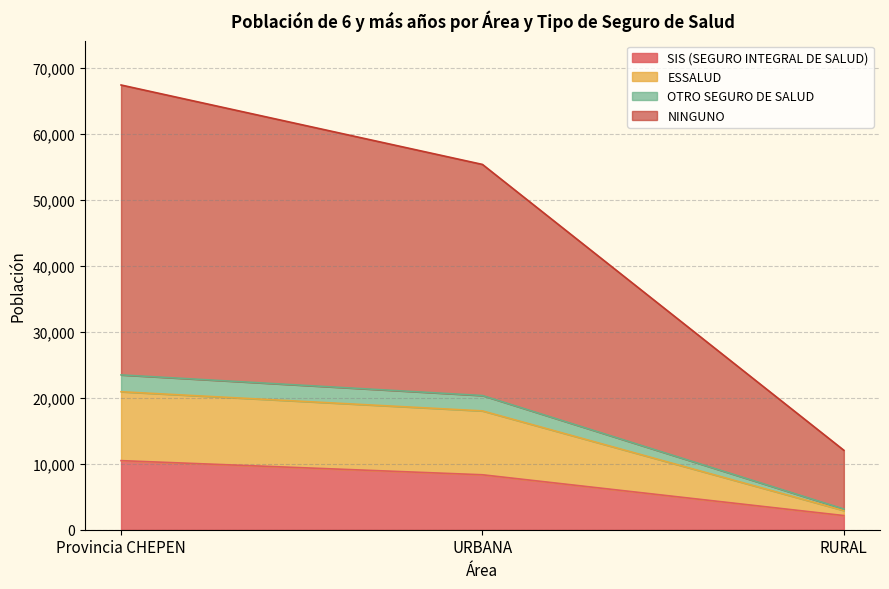

Is it true that SIS (SEGURO INTEGRAL DE SALUD) equals 11622 at URBANA?

False